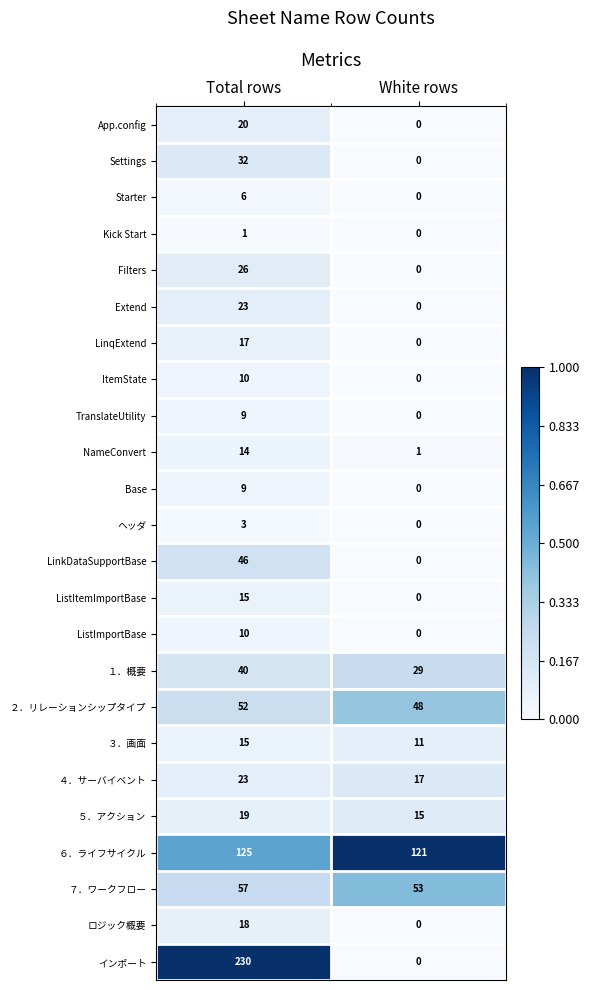

Which series has the widest spread of values?

インポート